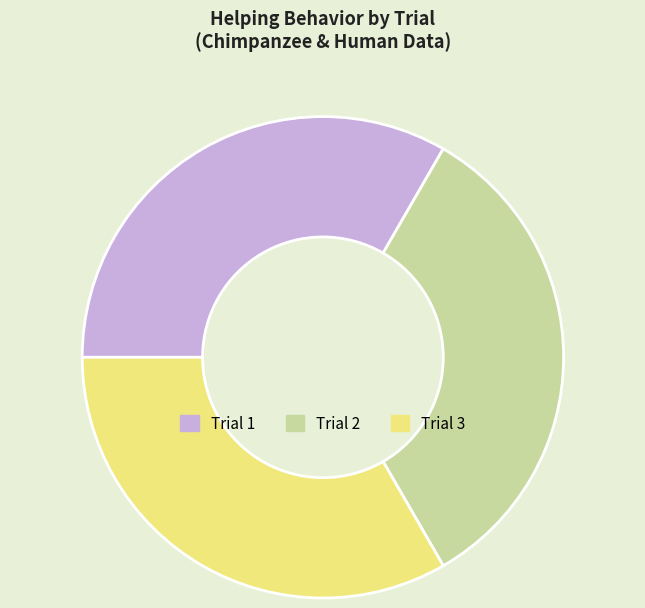

Is the sum of Trial 3 and Trial 2 greater than half?

Yes